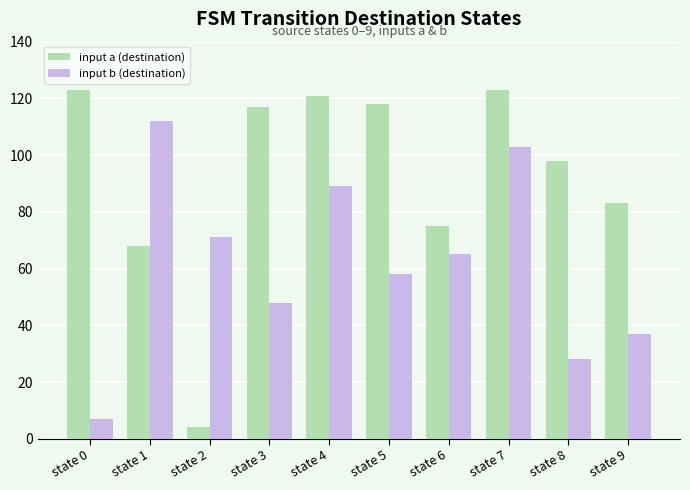

What is the greatest value displayed?

123